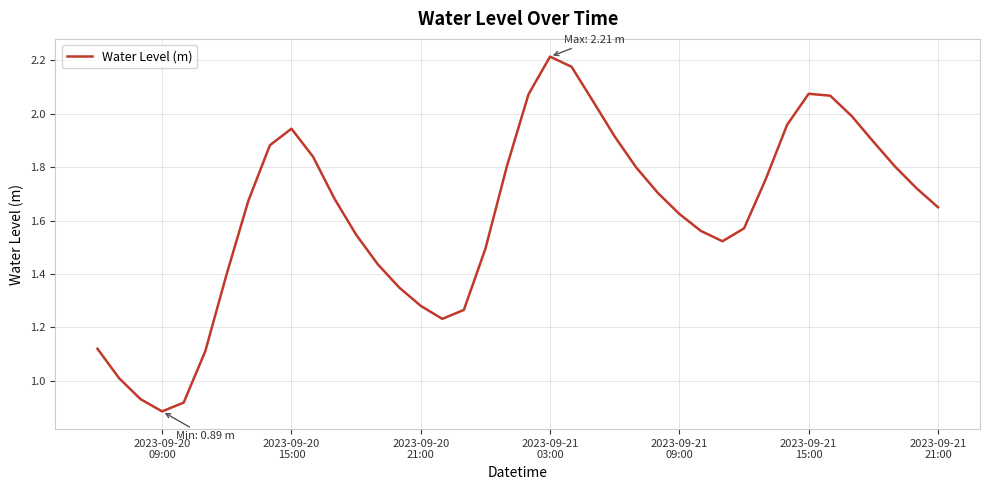

Does the chart display data point markers on the line(s)?

No